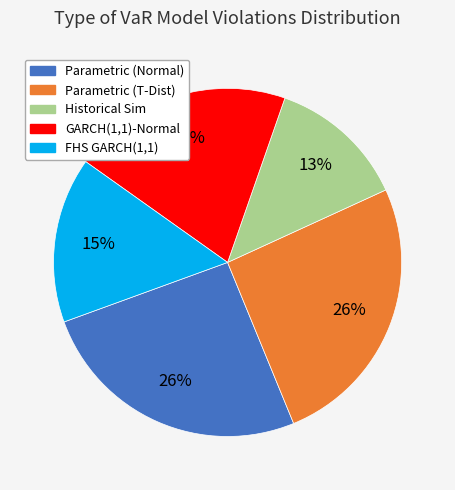

How many segments does this pie chart have?

5